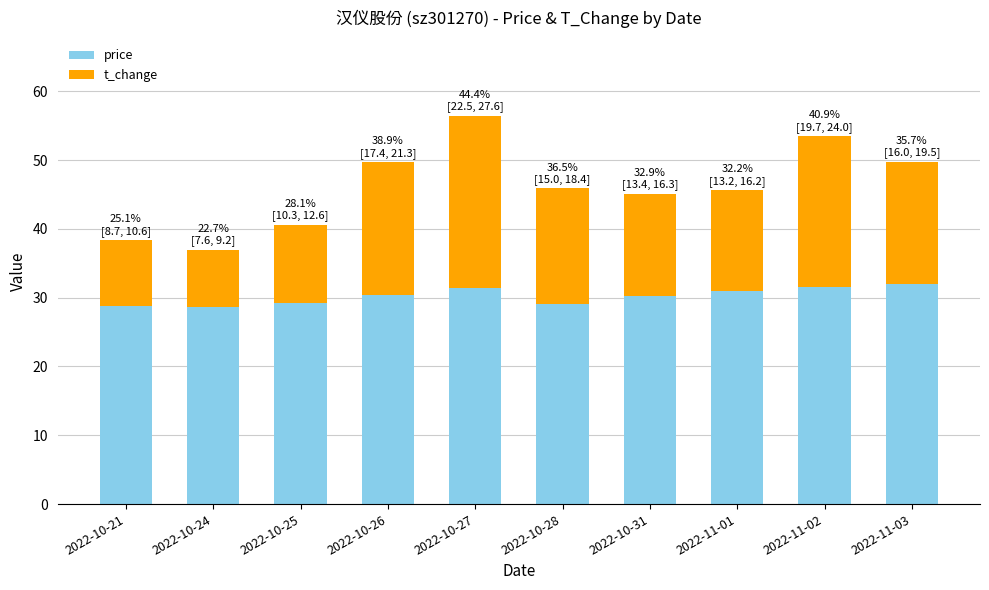

How many bars are there in total?

10